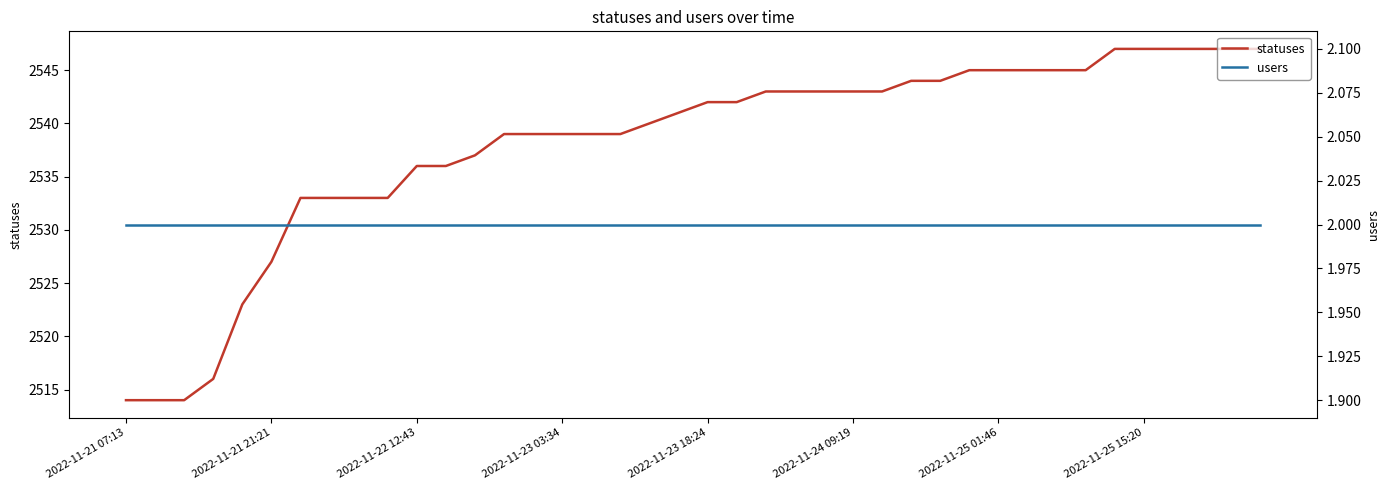

True or false: users and statuses intersect in this chart.

False